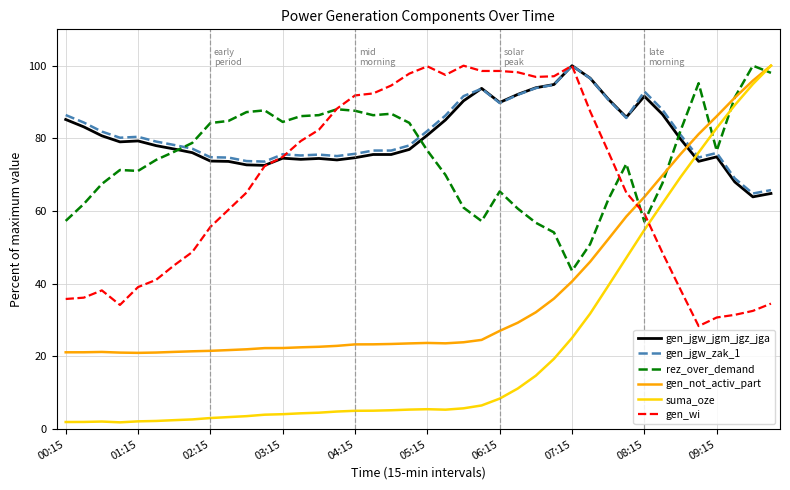

Which series has the largest range (max minus min)?

suma_oze